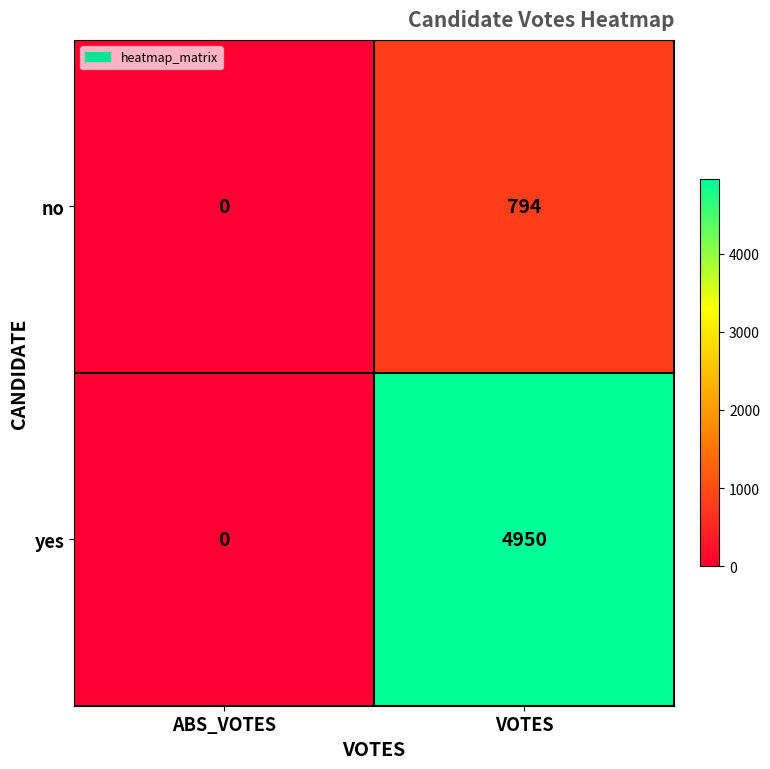

List the series in order of their peak value, lowest first.

no, yes